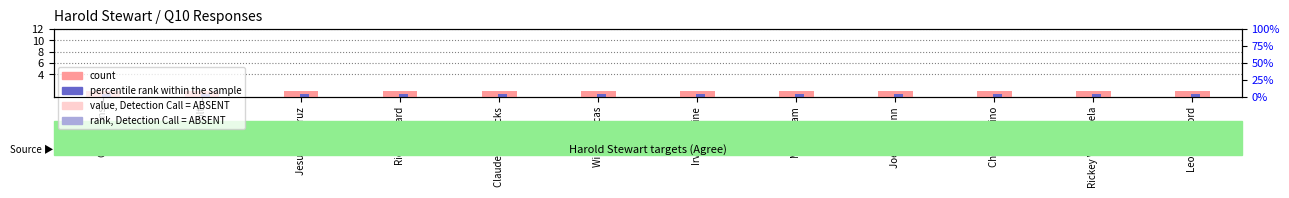

Reading left to right, what are all the values shown in this chart?

count: 1.0	1.0	1.0	1.0	1.0	1.0	1.0	1.0	1.0	1.0	1.0	1.0
percentile rank within the sample: 0.5	0.5	0.5	0.5	0.5	0.5	0.5	0.5	0.5	0.5	0.5	0.5